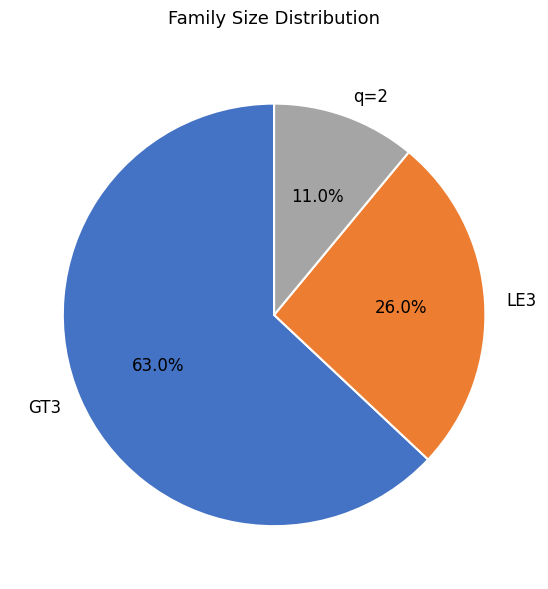

What is the largest slice in the pie chart?

GT3